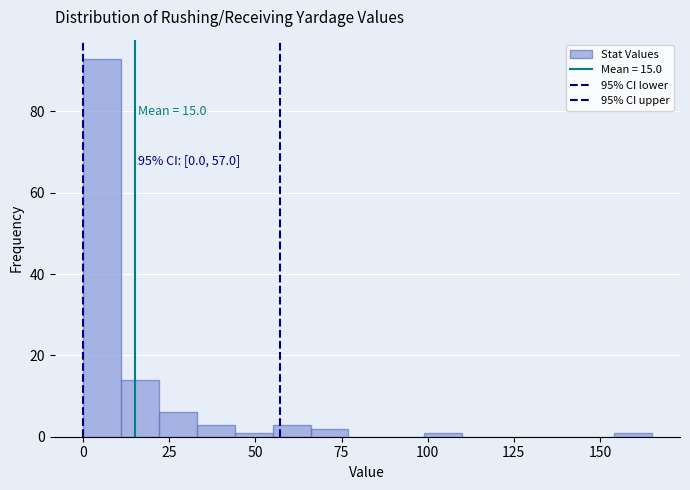

Read against the x-axis, roughly where is the centre of the tallest bar?

5